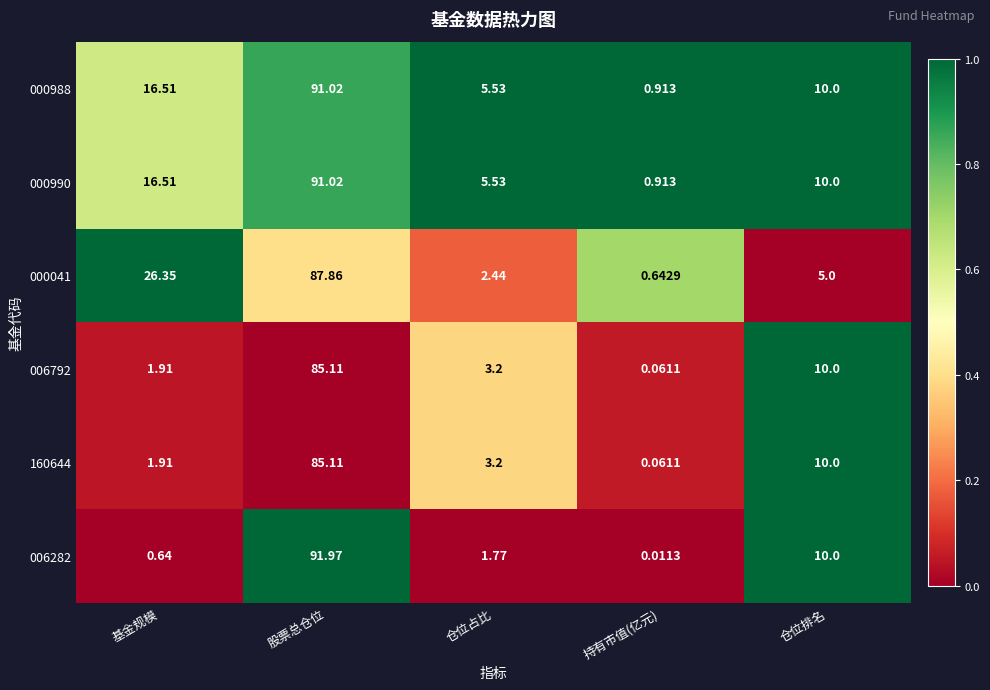

At which category does the chart reach its peak across all series?

股票总仓位